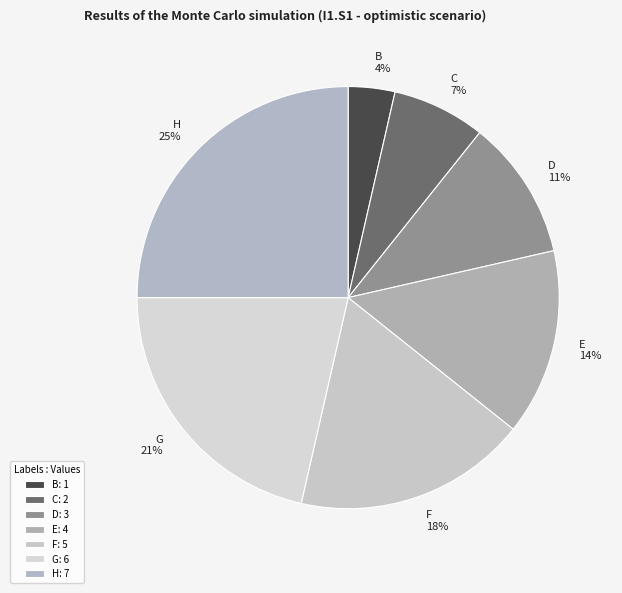

To the nearest percent, what is the difference between the largest and smallest slice percentages?

21%